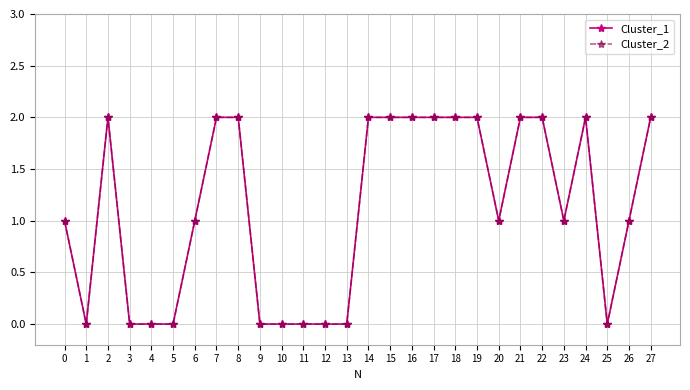

How many lines are shown in the chart?

2